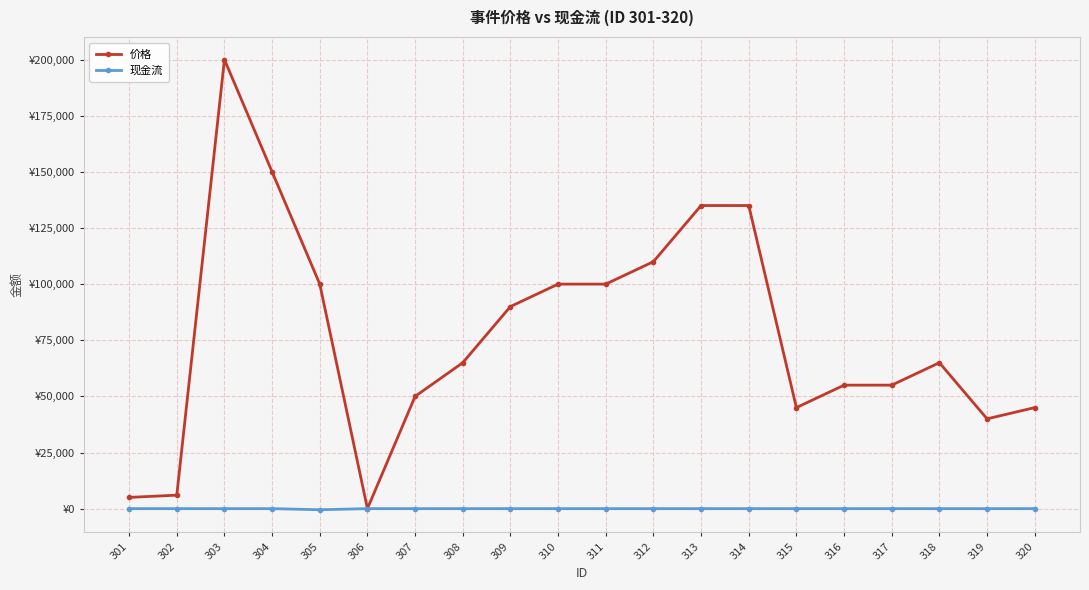

True or false: 现金流 and 价格 intersect in this chart.

False